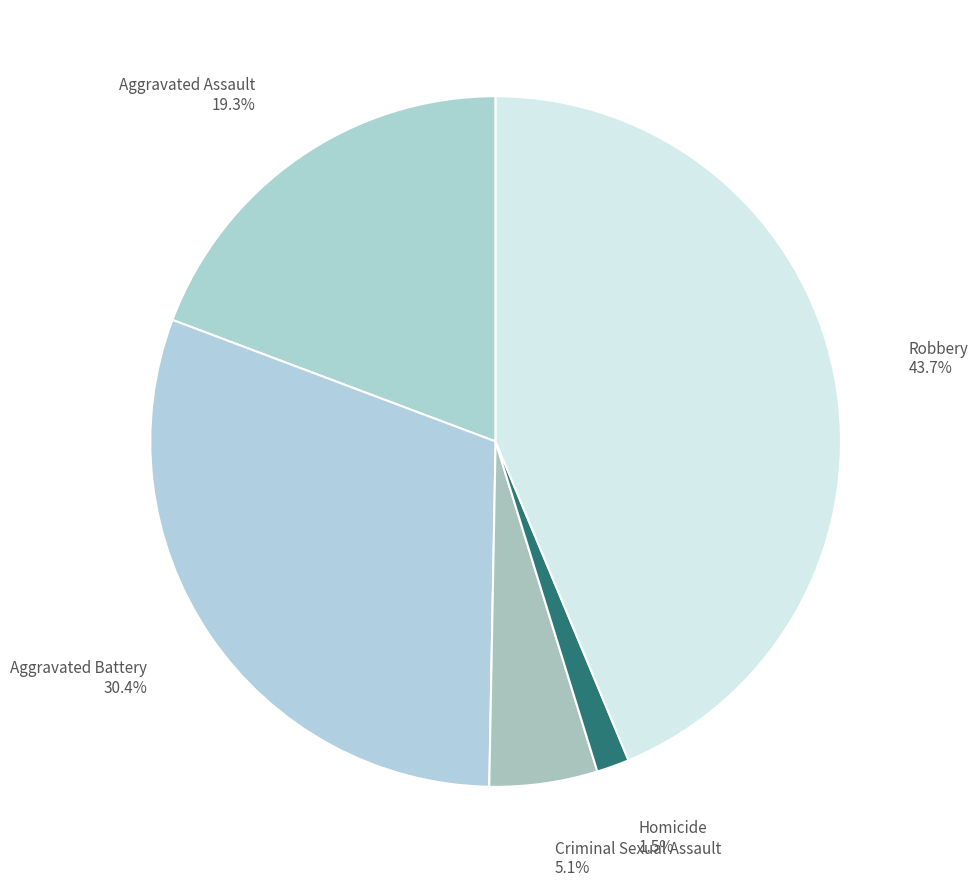

Which slice is the smallest?

Homicide